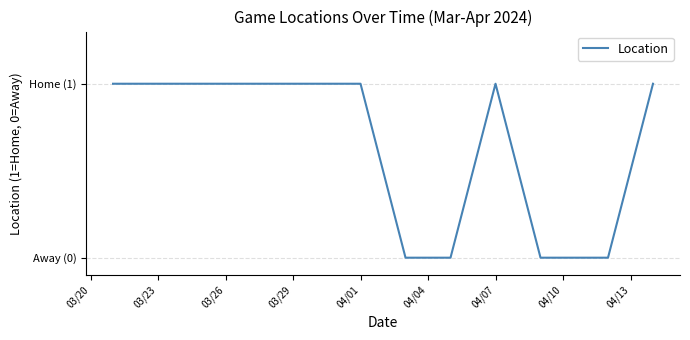

What is the difference between the second highest and second lowest values?

1